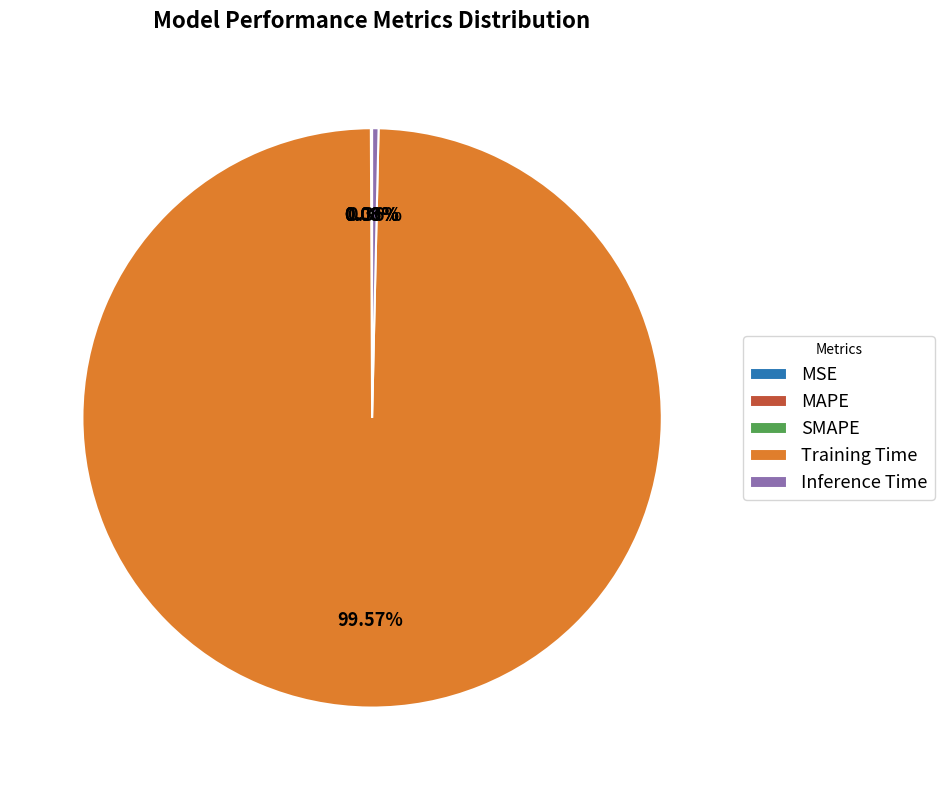

What percentage is NOT represented by Inference Time?

99.6%